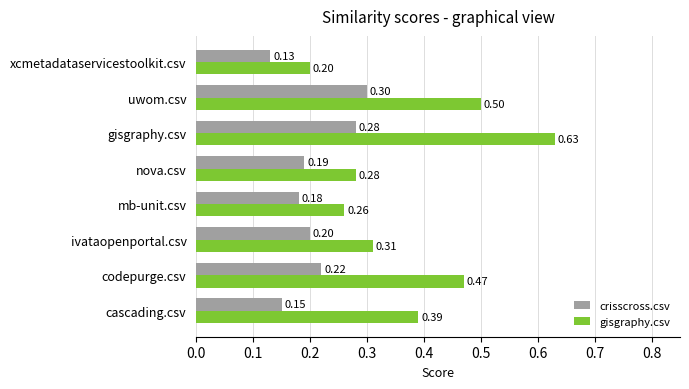

Which category has the highest value across all series?

gisgraphy.csv